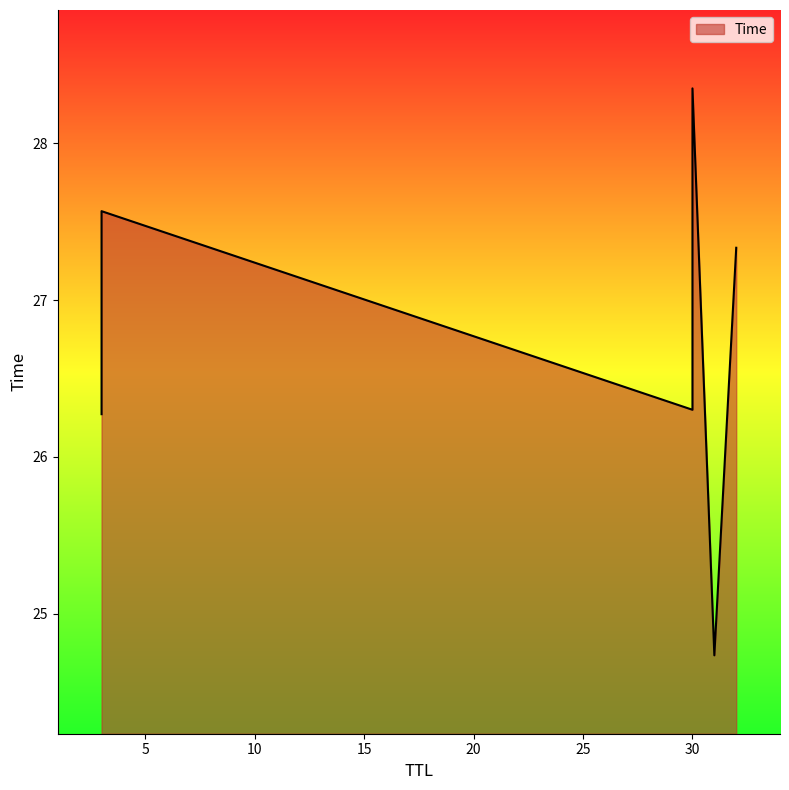

Between 30 and 30, which is larger?

30